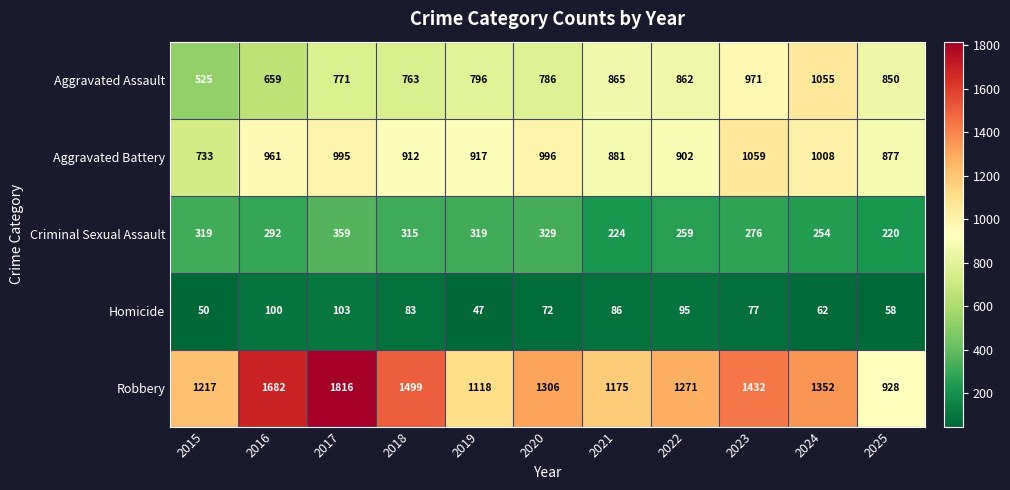

Read the Aggravated Assault value at 2022.

862